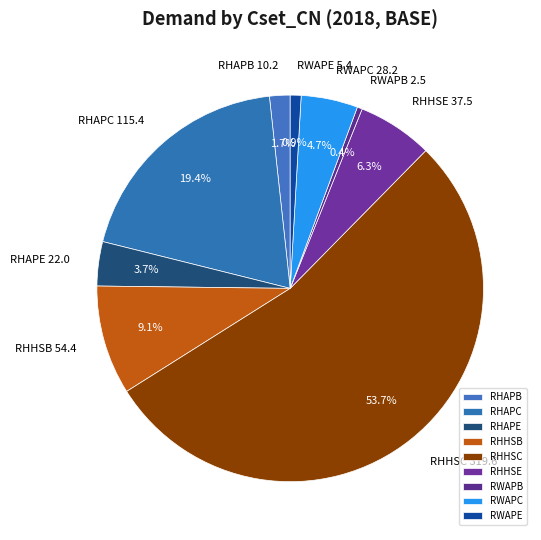

What is the ratio of the value at RHHSE to the value at RHAPE?

1.7